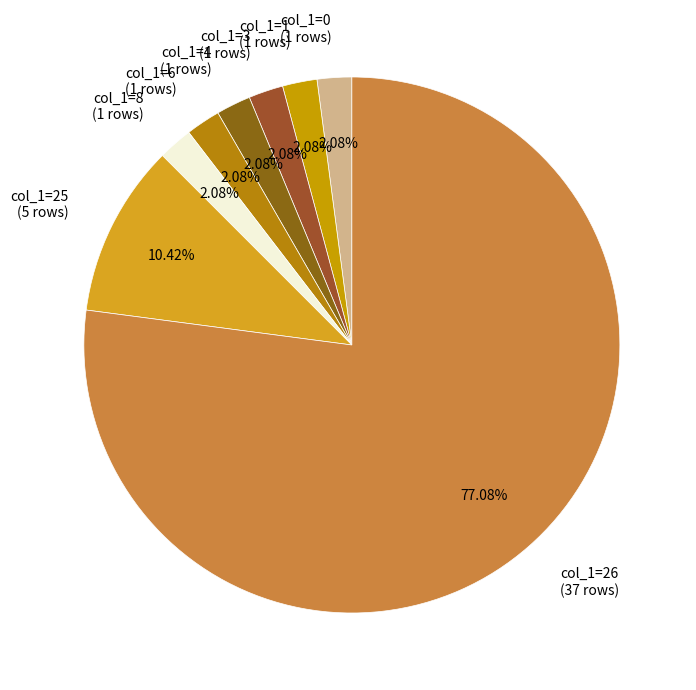

Is col_1=1 (1 rows) the majority of the pie?

No